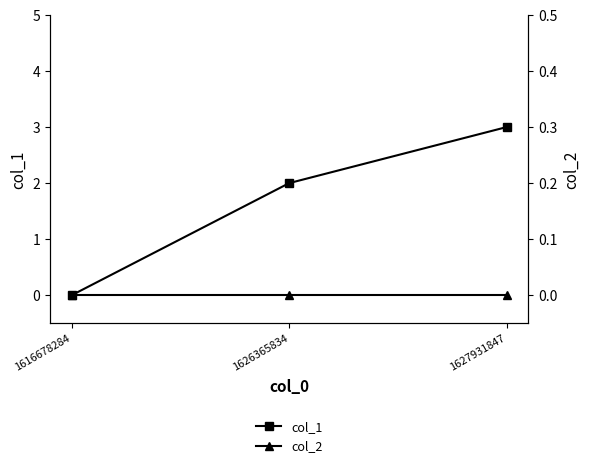

Is the value of col_1 at 1616678284 greater than the value of col_2 at 1616678284?

No